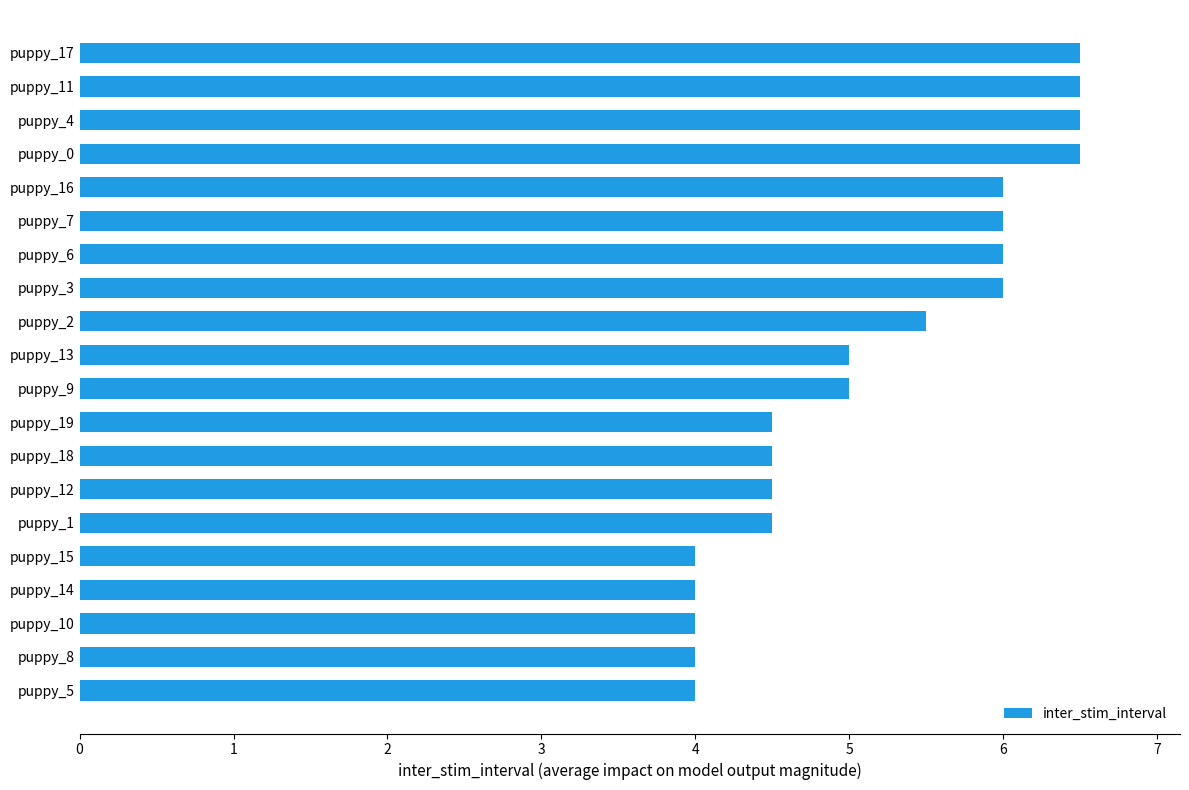

How many categories are shown in the chart?

20